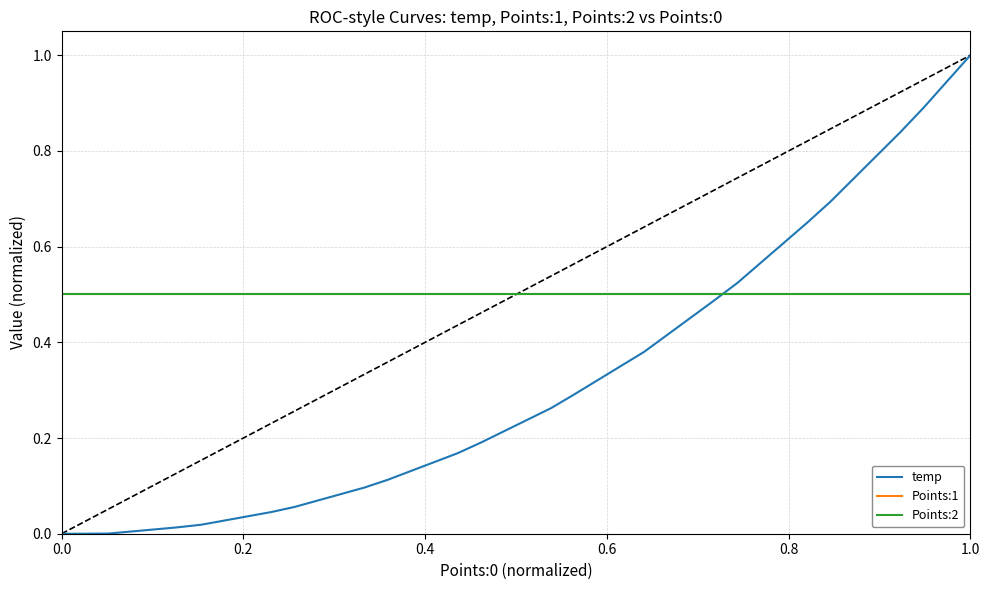

At how many categories does at least one series exceed 0?

40